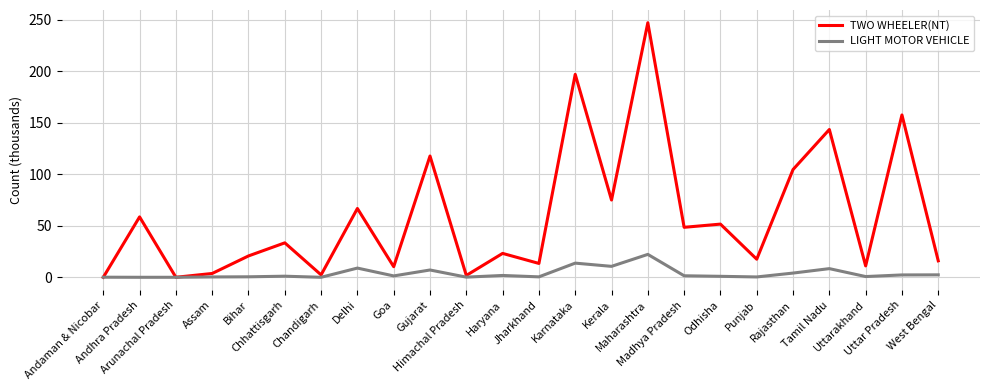

Which series has the largest total across all categories?

TWO WHEELER(NT)